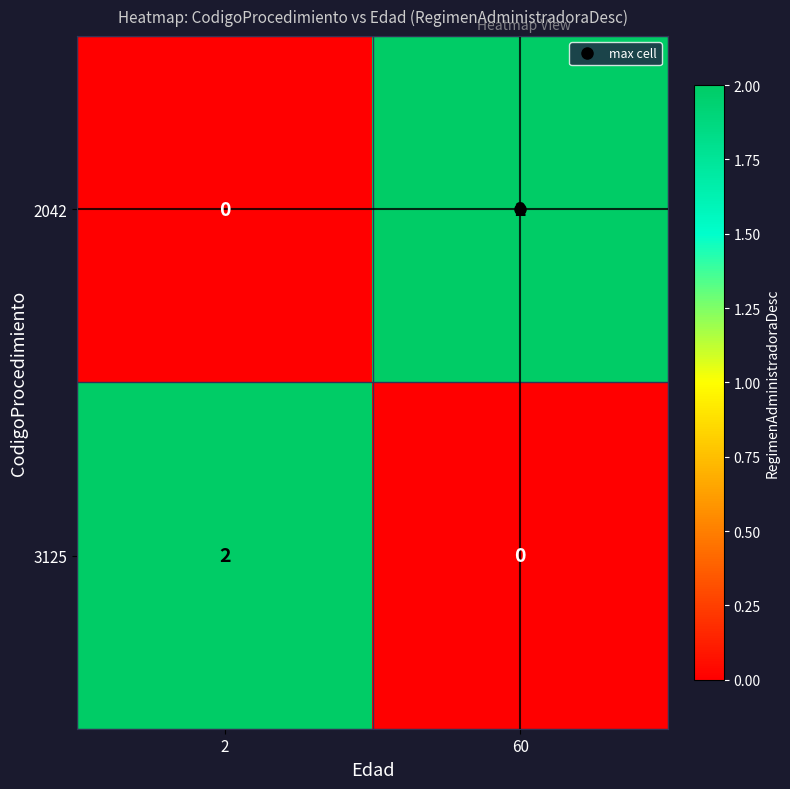

The value of 2042 at 2 is 1. True or false?

False